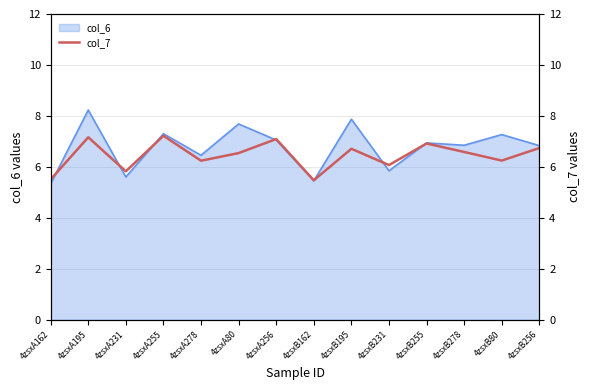

What is the label of the 6th point from the right?

4zsxB195